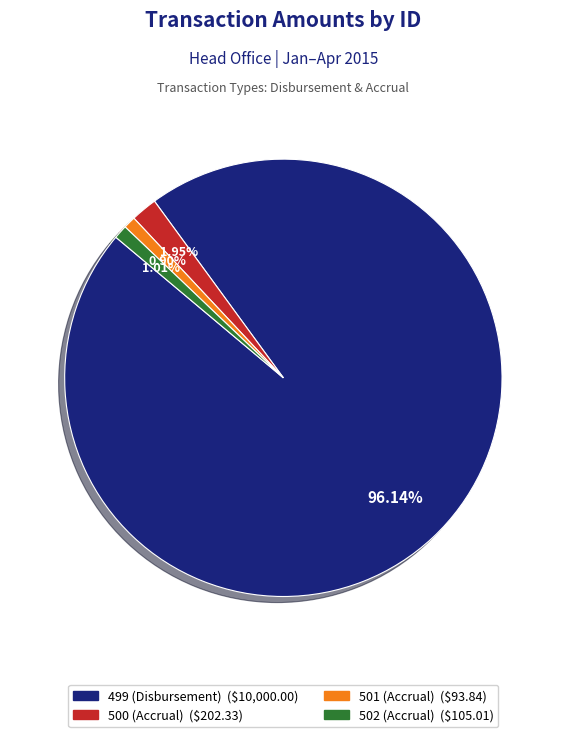

Between 501 (Accrual) and 499 (Disbursement), which is larger?

499 (Disbursement)